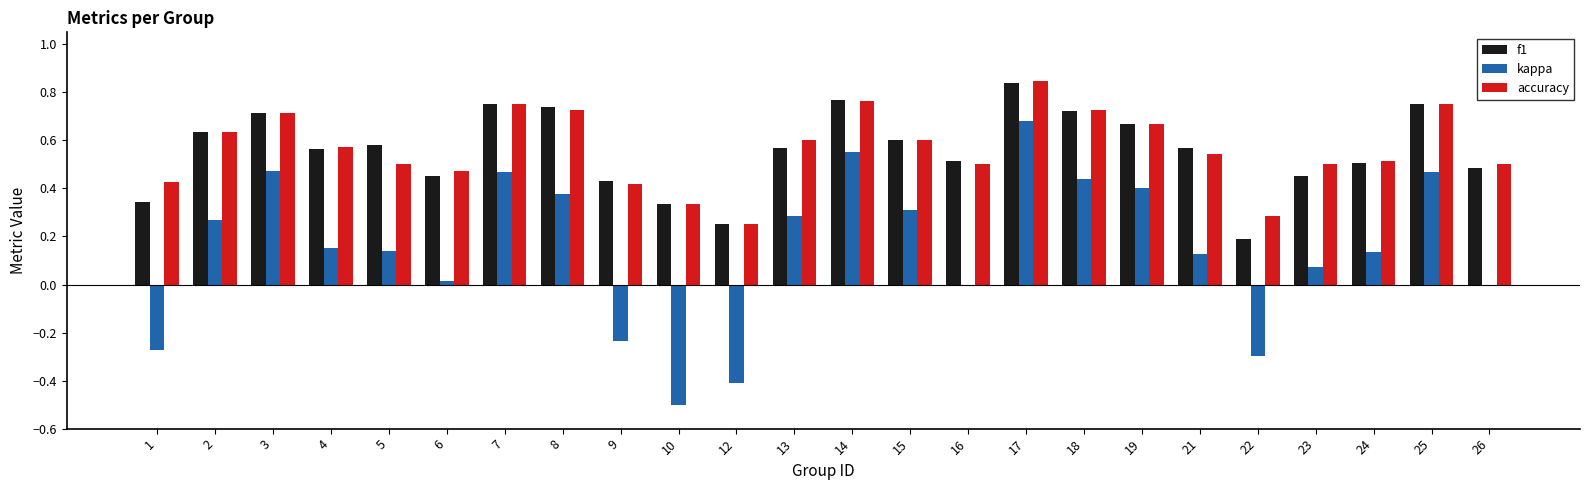

How many series are shown in this chart?

3